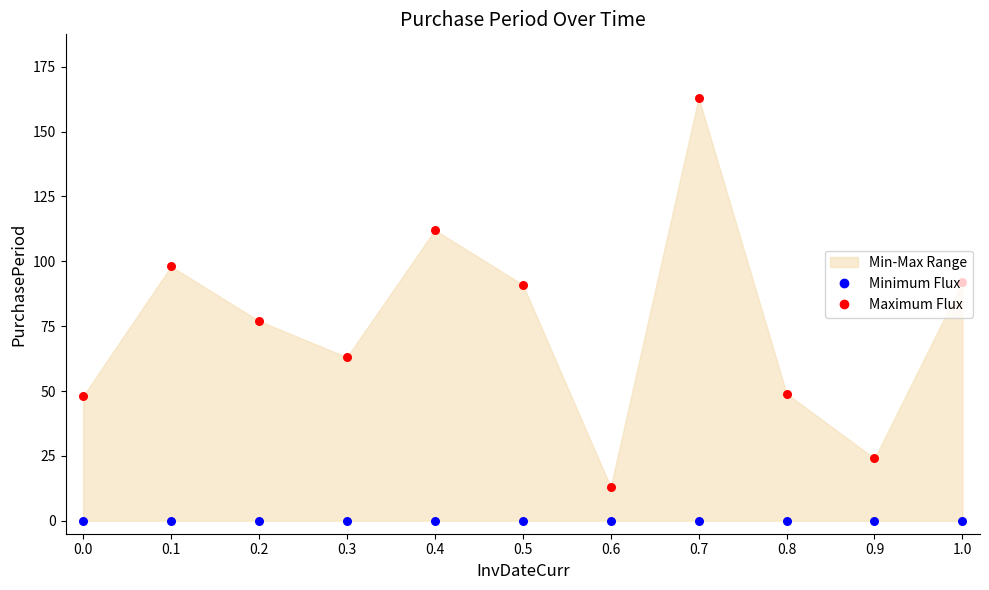

Which series has the largest total across all categories?

Maximum Flux